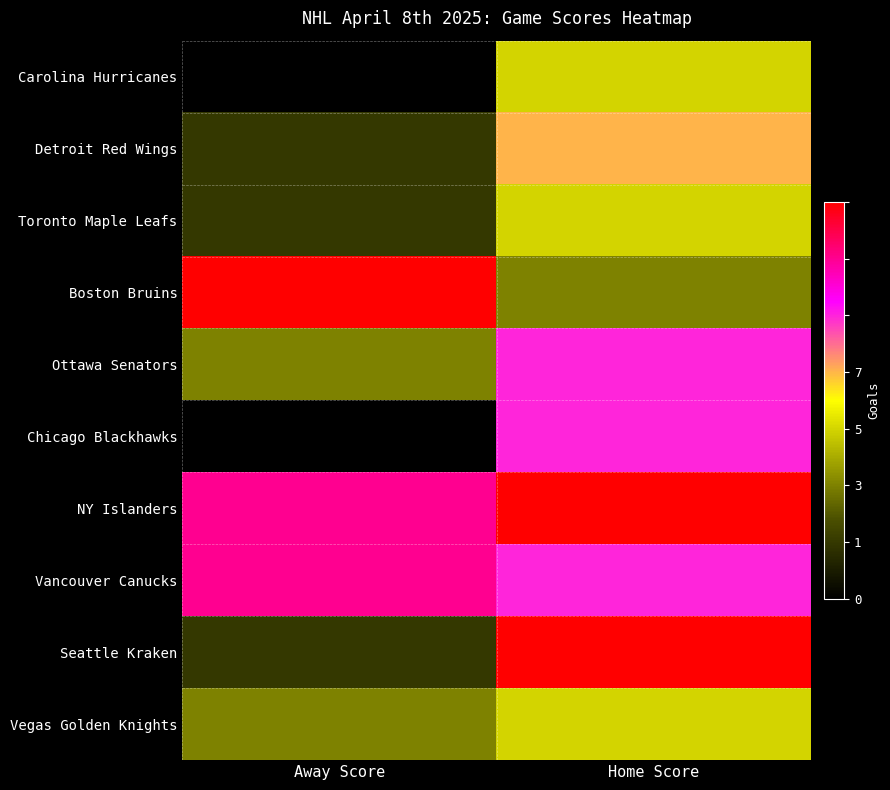

Which series has the largest total across all categories?

NY Islanders